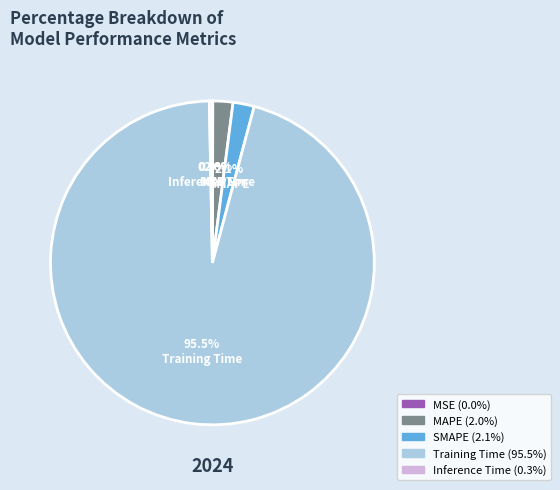

What percentage do Training Time and SMAPE together represent?

97.7%